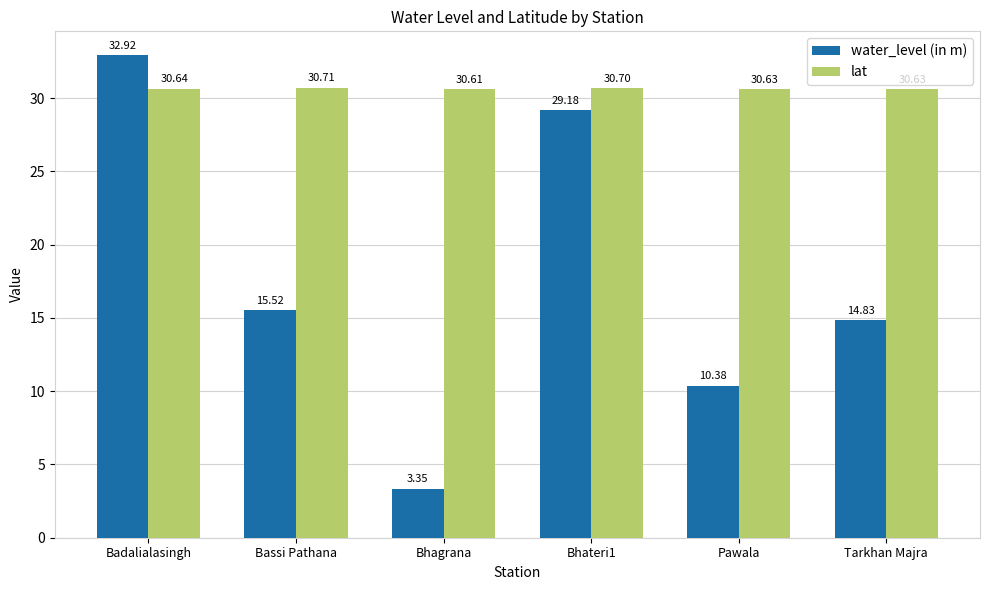

What is the total value across all series at Pawala?

41.0